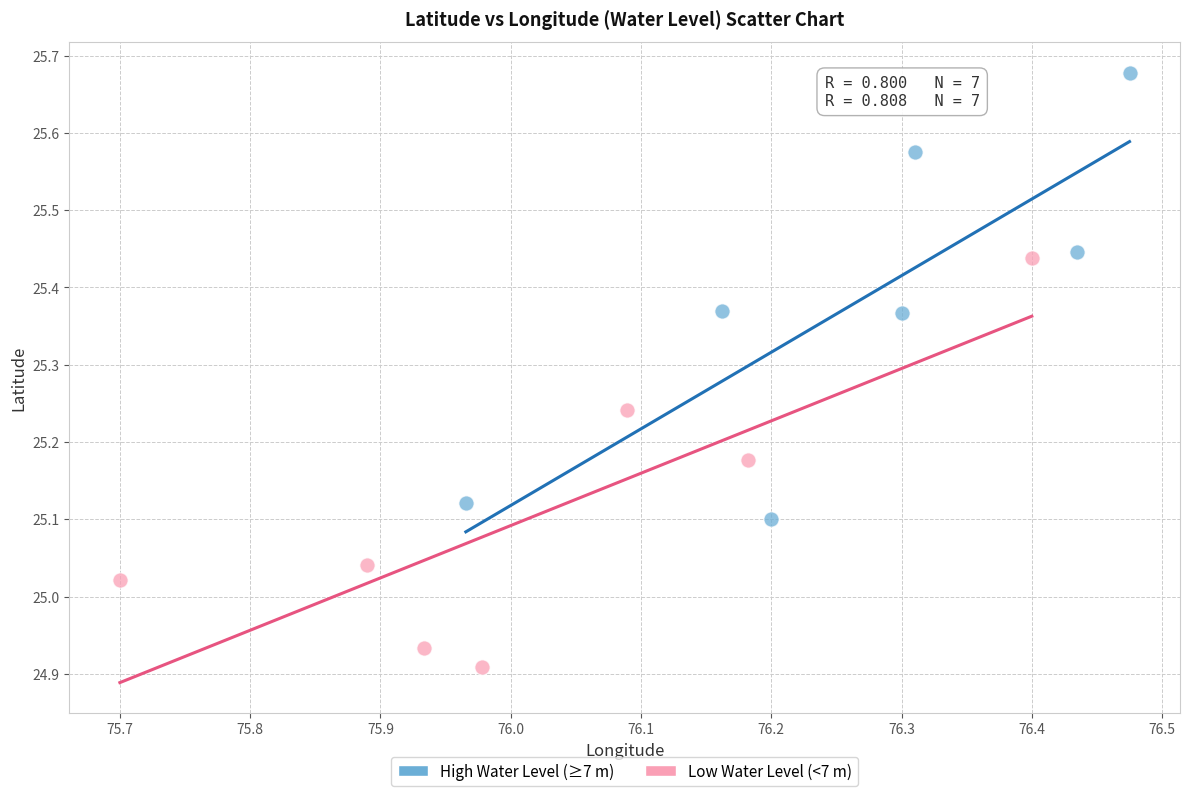

Which series contains the highest Y value?

High Water Level (≥7 m)